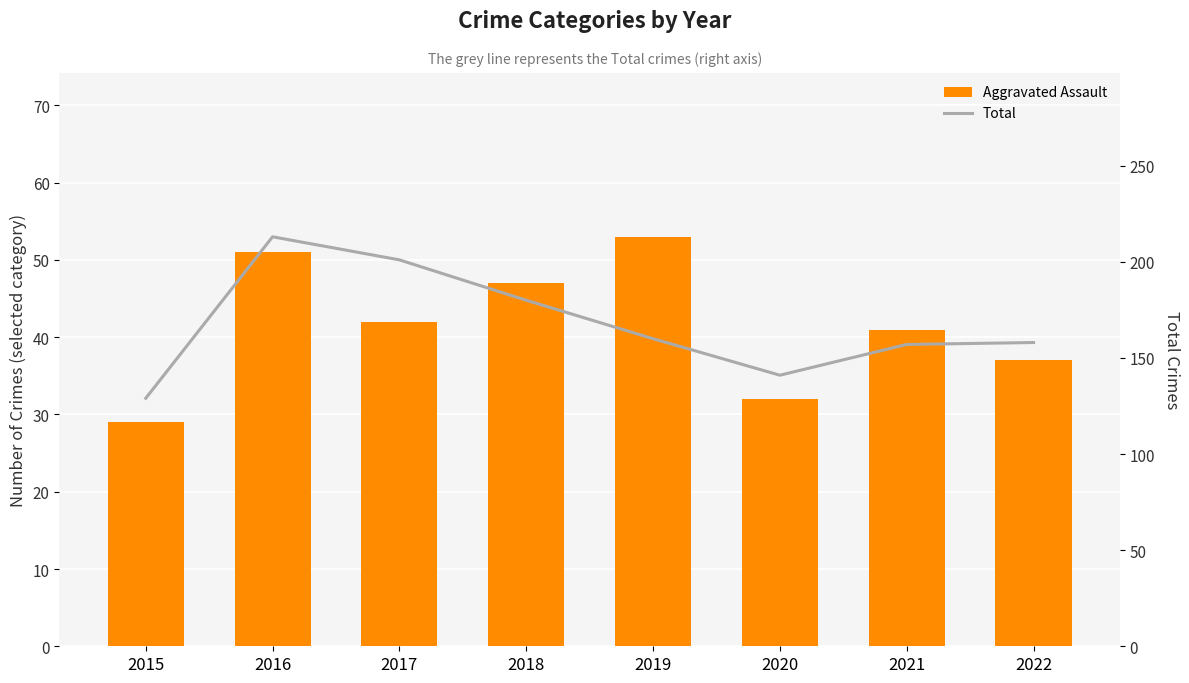

Between 2015 and 2016, which is larger?

2016